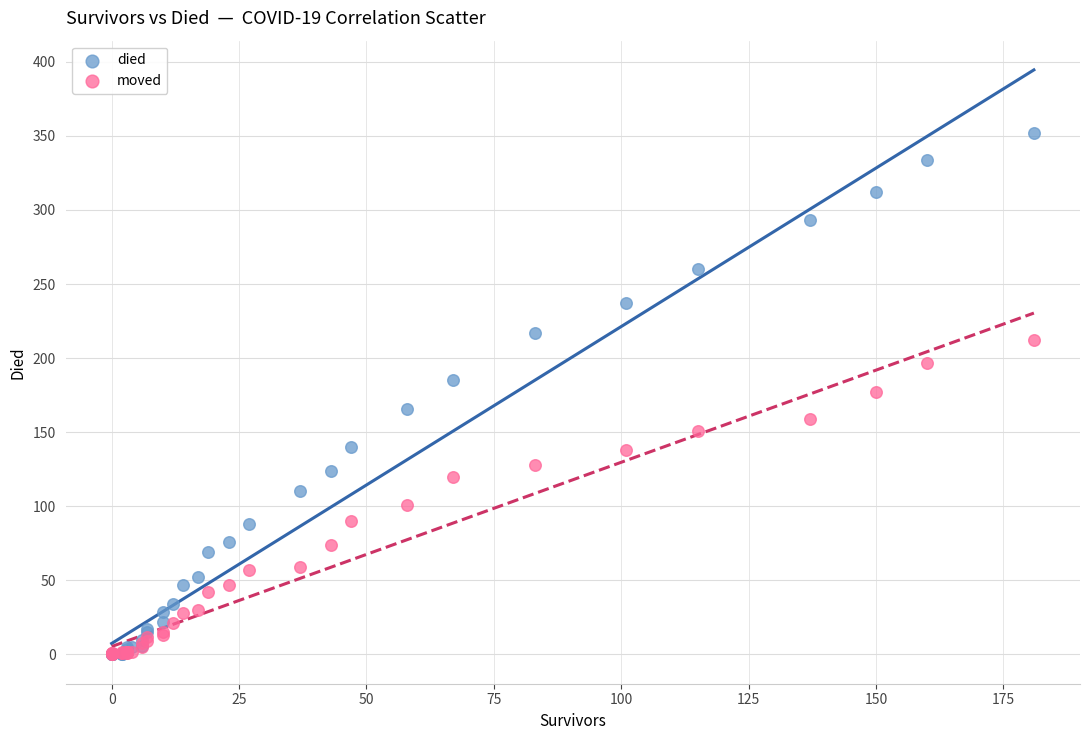

Which series has the largest Y range (max minus min)?

died